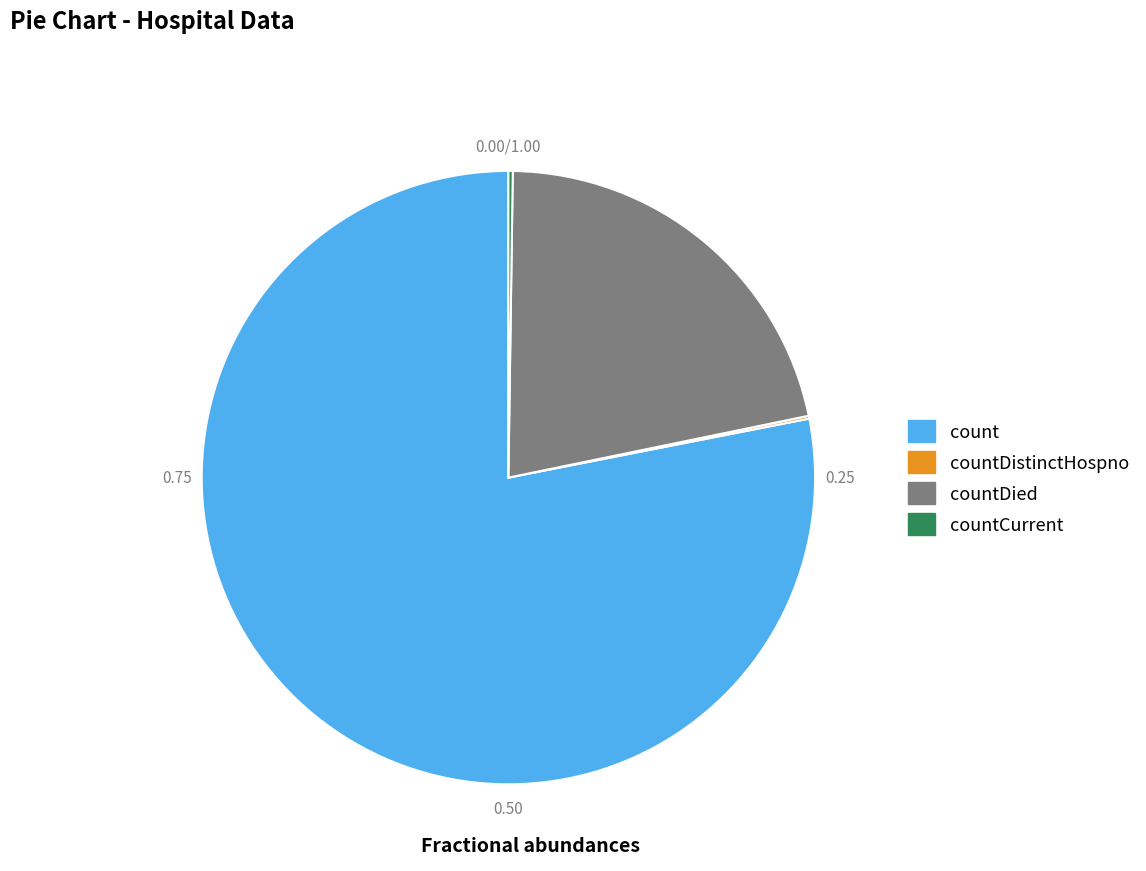

Does any single category account for the majority?

Yes